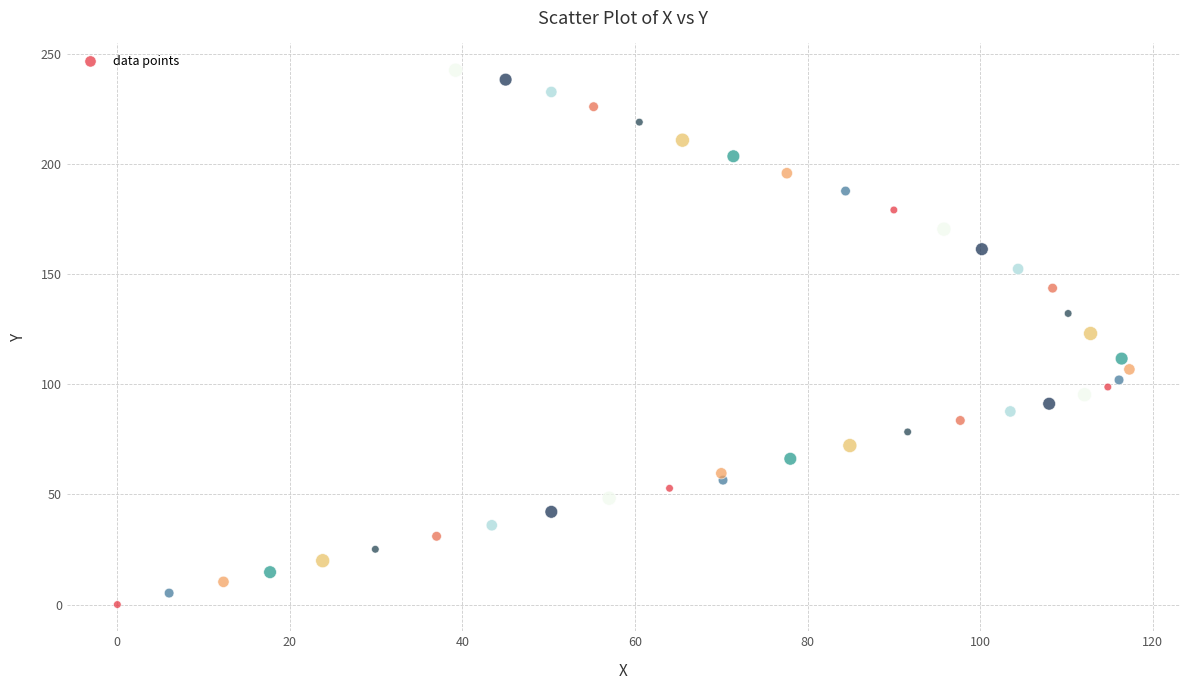

What is the range of Y values (max minus min)?

242.7